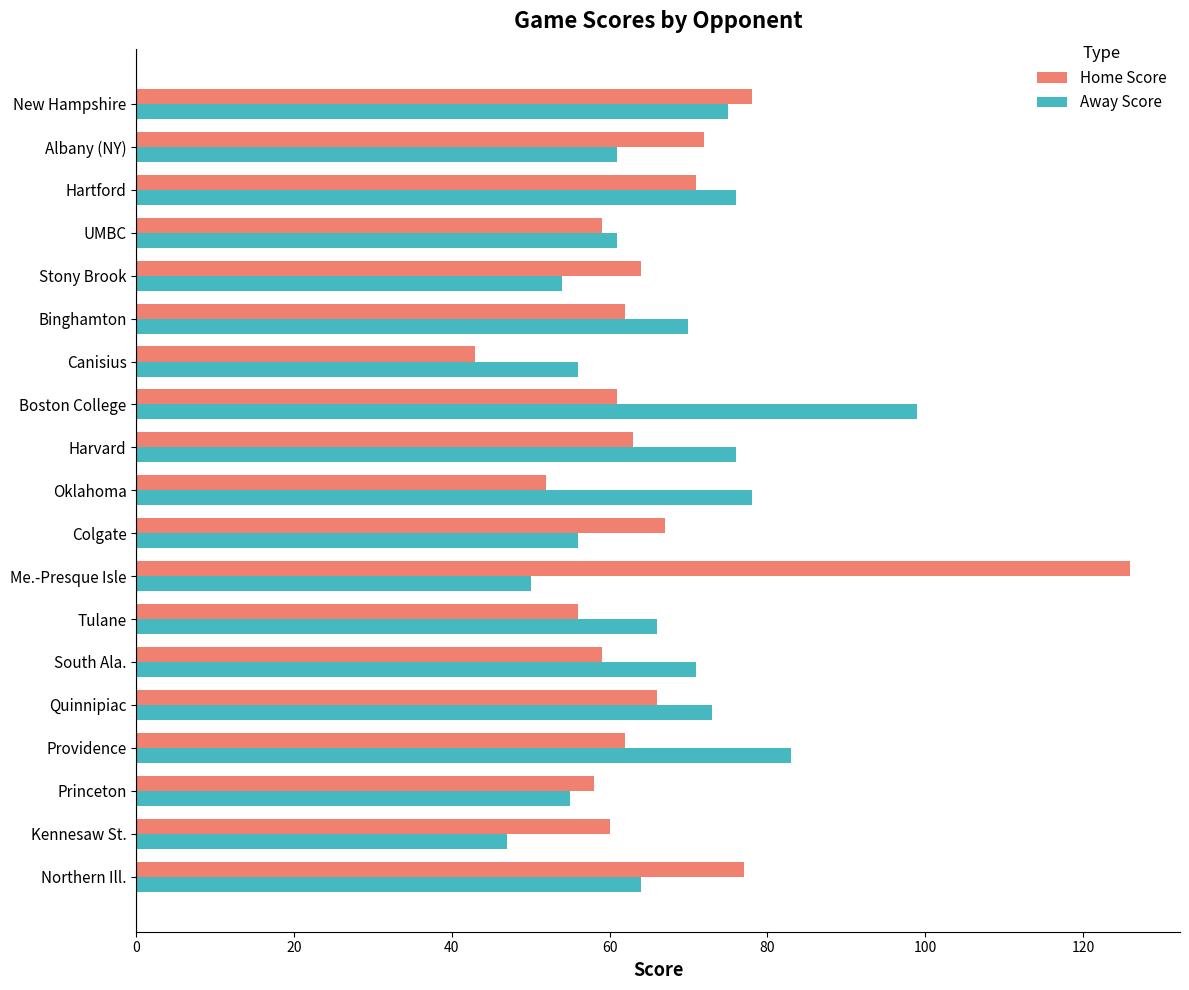

Is it true that Home Score equals 71 at Hartford?

True